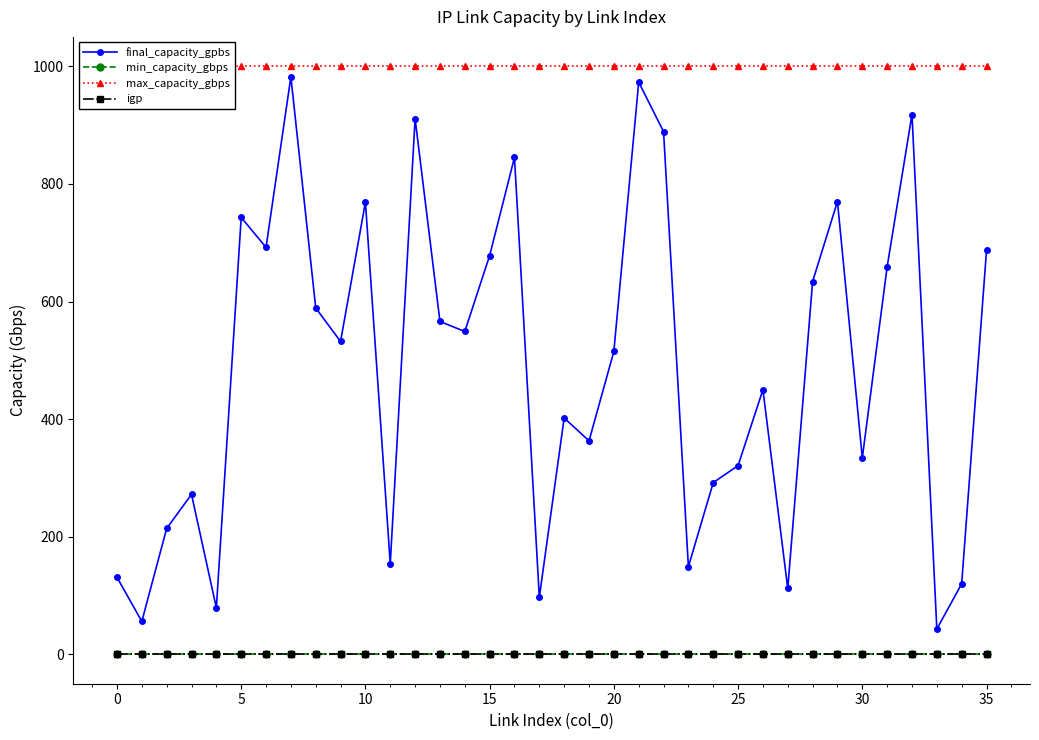

The max_capacity_gbps series shows 518 at 29. True or false?

False